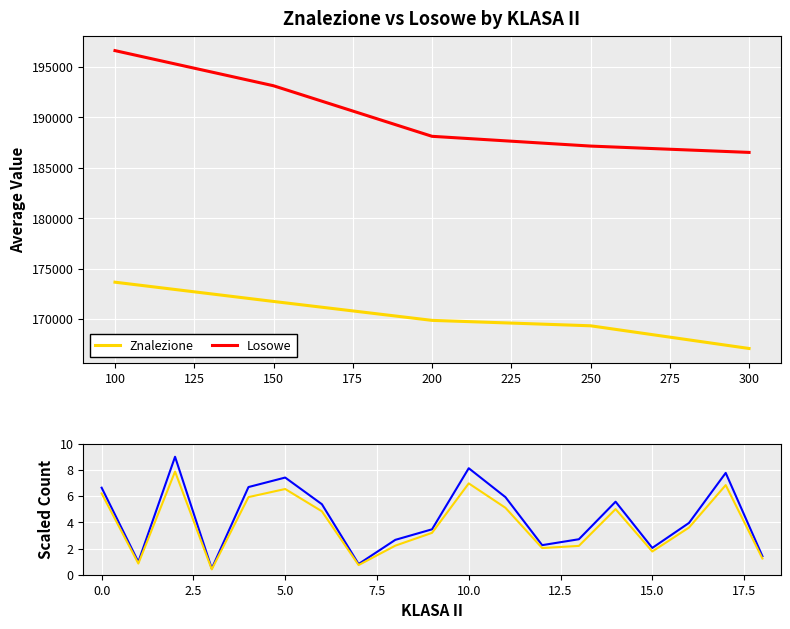

True or false: Losowe and Znalezione cross at least once.

False